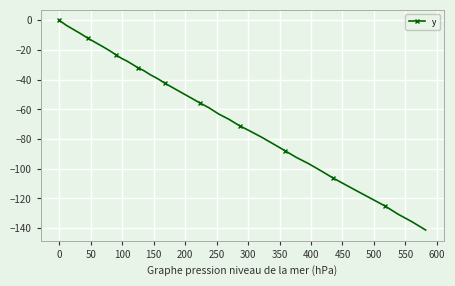

What is the value of the 15th point from the left?

-36.7